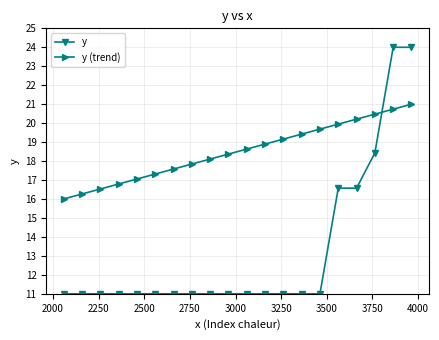

How many categories are shown in the chart?

20